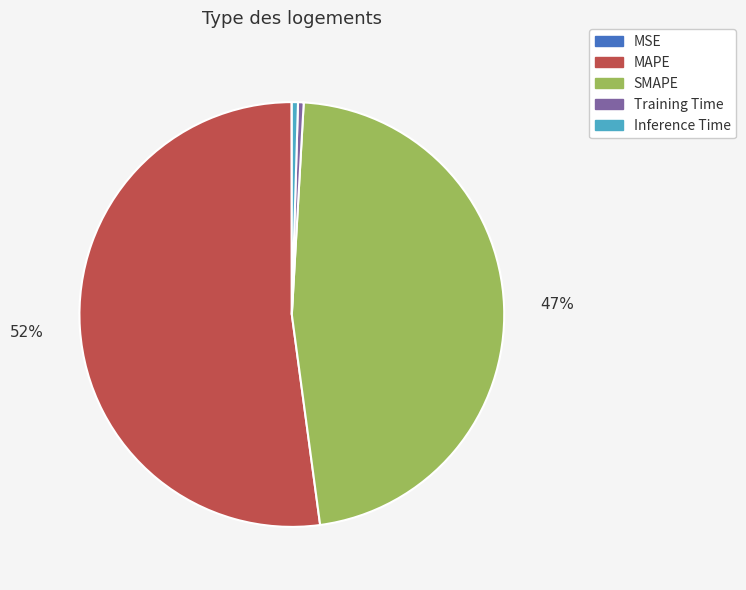

Does any single category account for the majority?

Yes